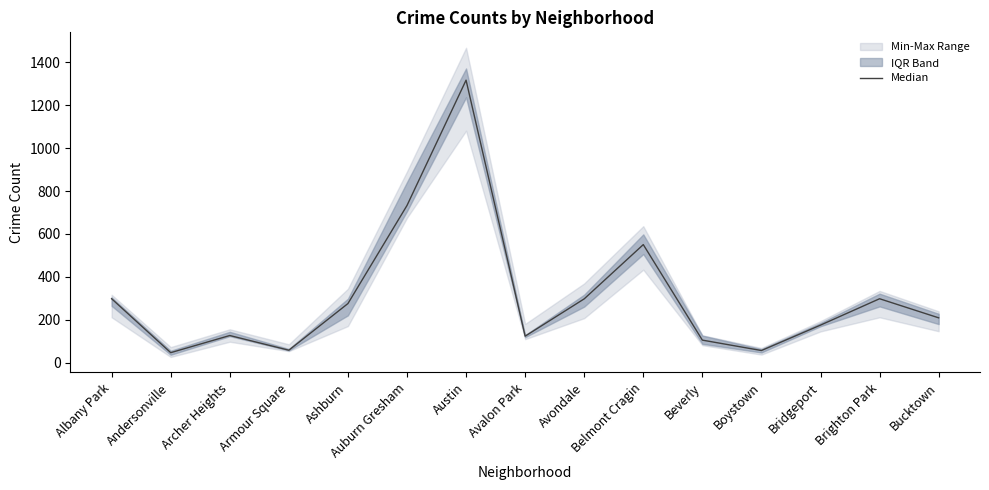

Where does the data first go above 208?

Albany Park